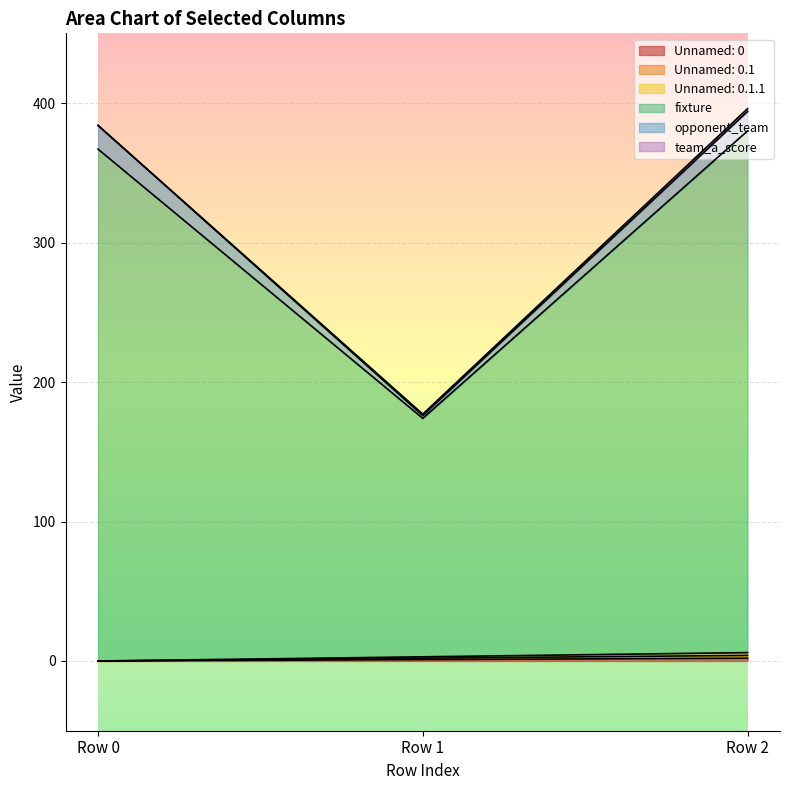

What is the maximum value shown in the chart?

394